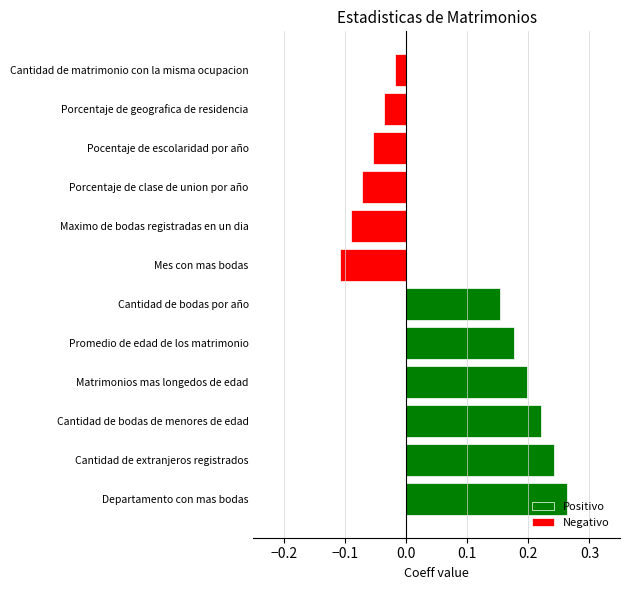

What position from the left is Cantidad de matrimonio con la misma ocupacion?

12